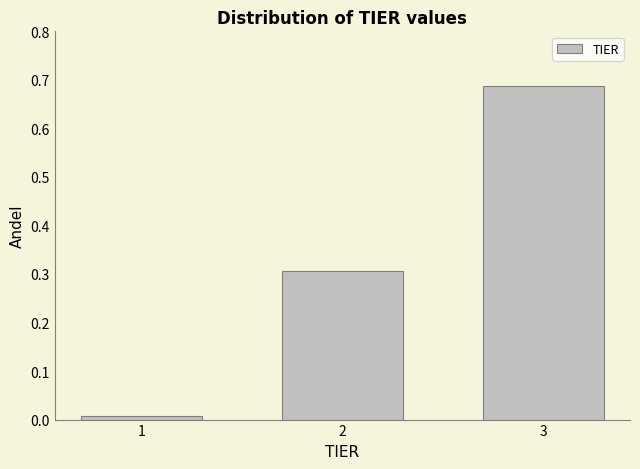

Rank the categories by value from lowest to highest.

1, 2, 3